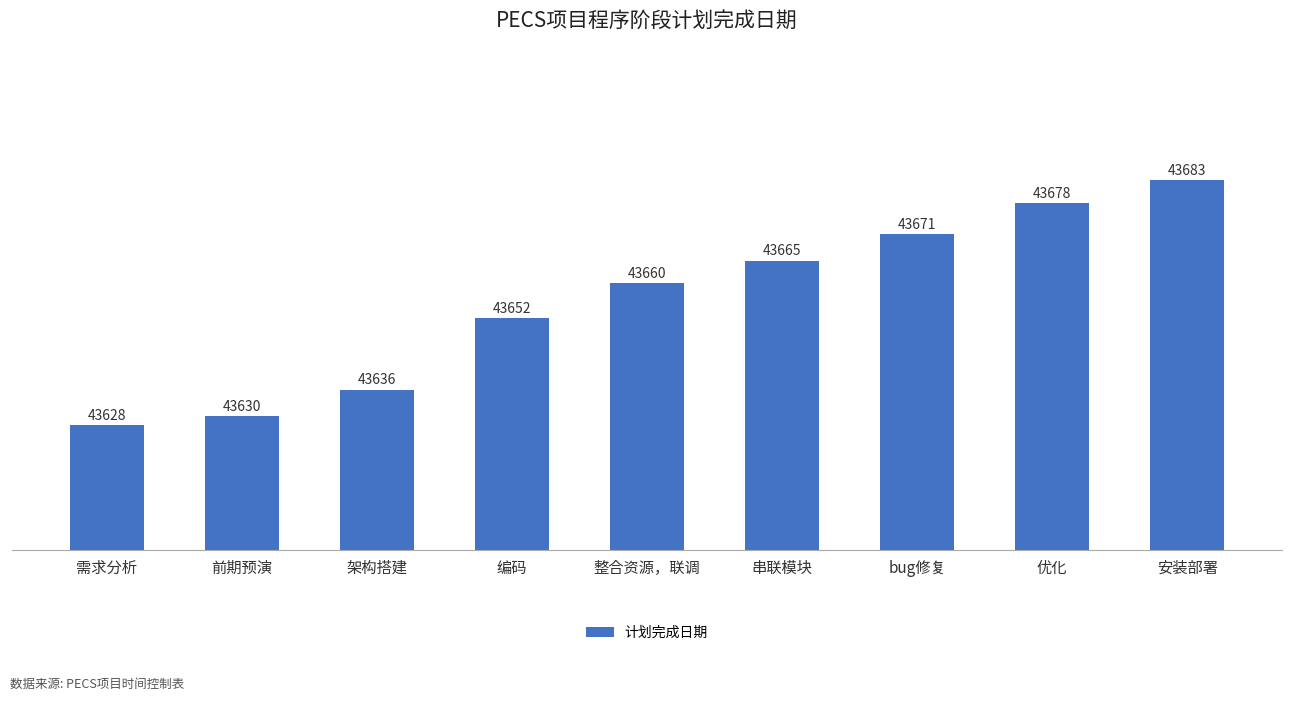

How many bars are there in total?

9